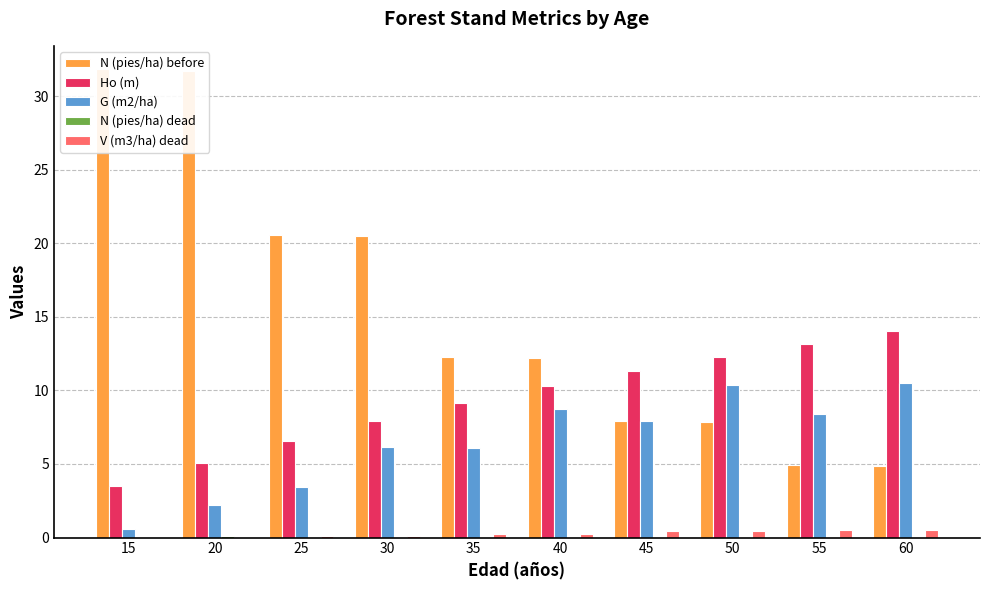

How many groups of bars are there?

10